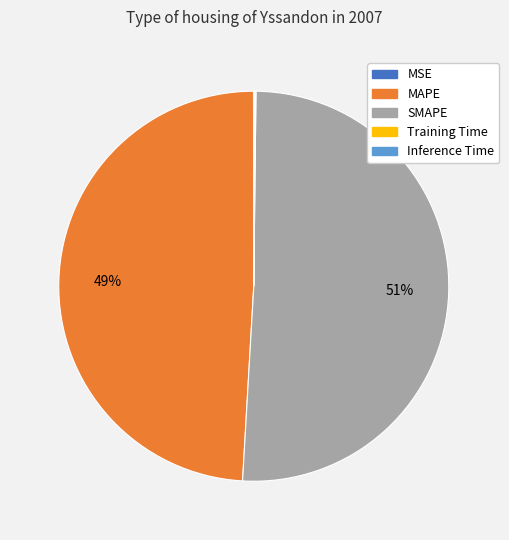

Which category has the biggest portion of the pie?

SMAPE